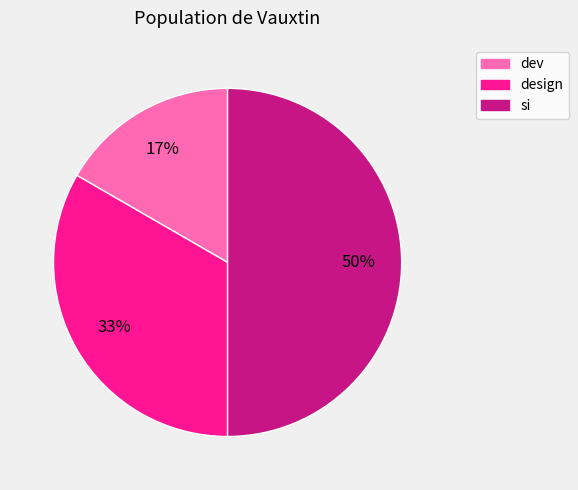

What percentage is the dev slice, to the nearest percent?

17%